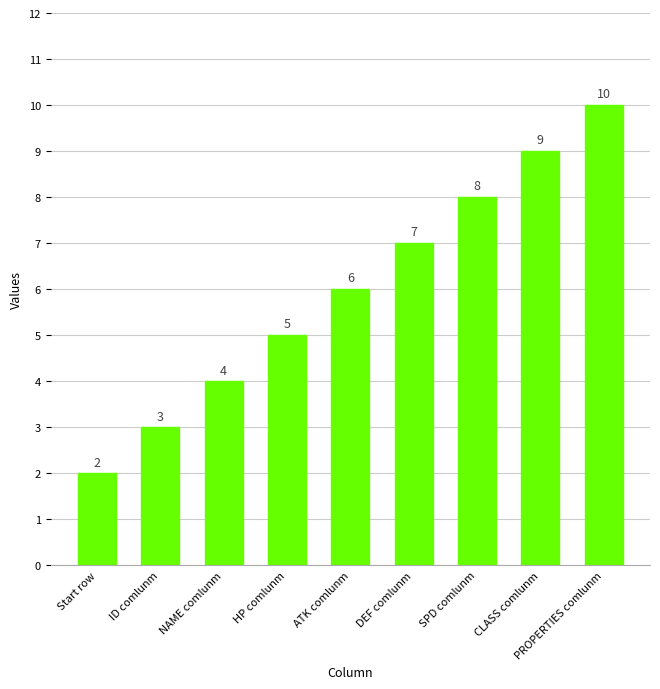

Which category has the highest value across all series?

PROPERTIES comlunm